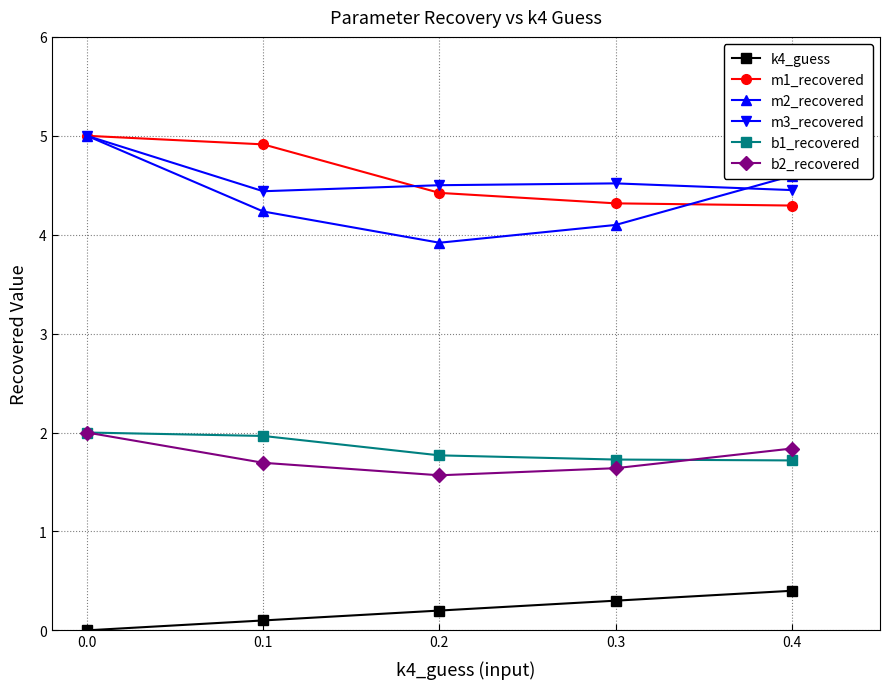

How many k4_guess values are between 0 and 1?

5